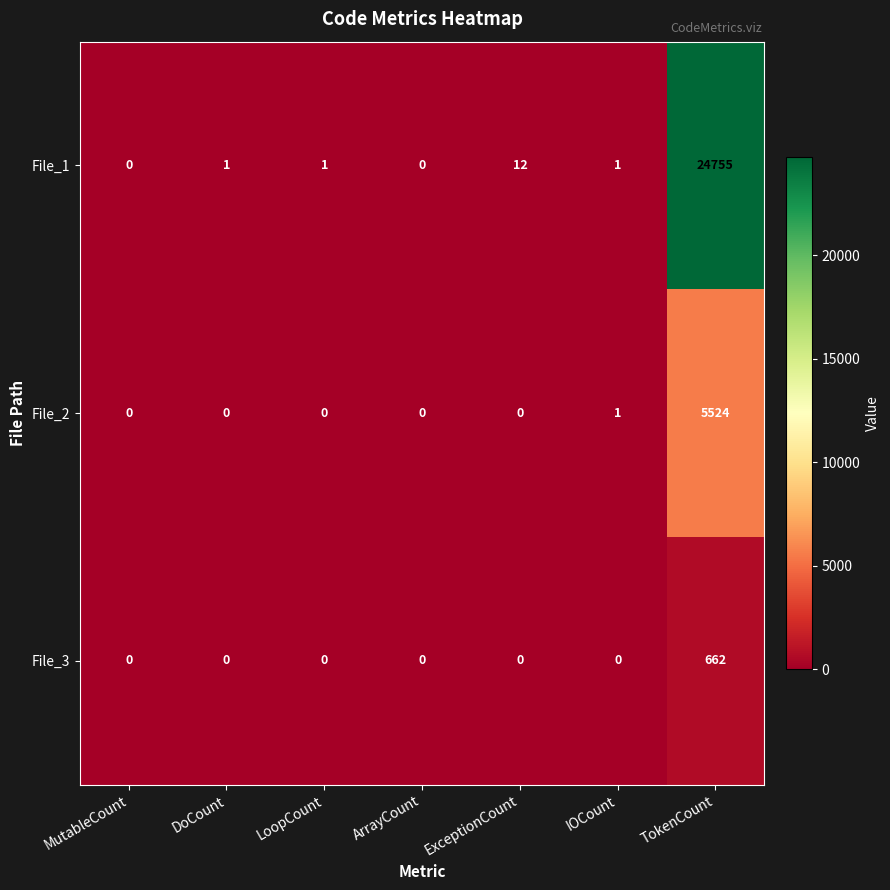

At how many categories does at least one series exceed 12699?

1